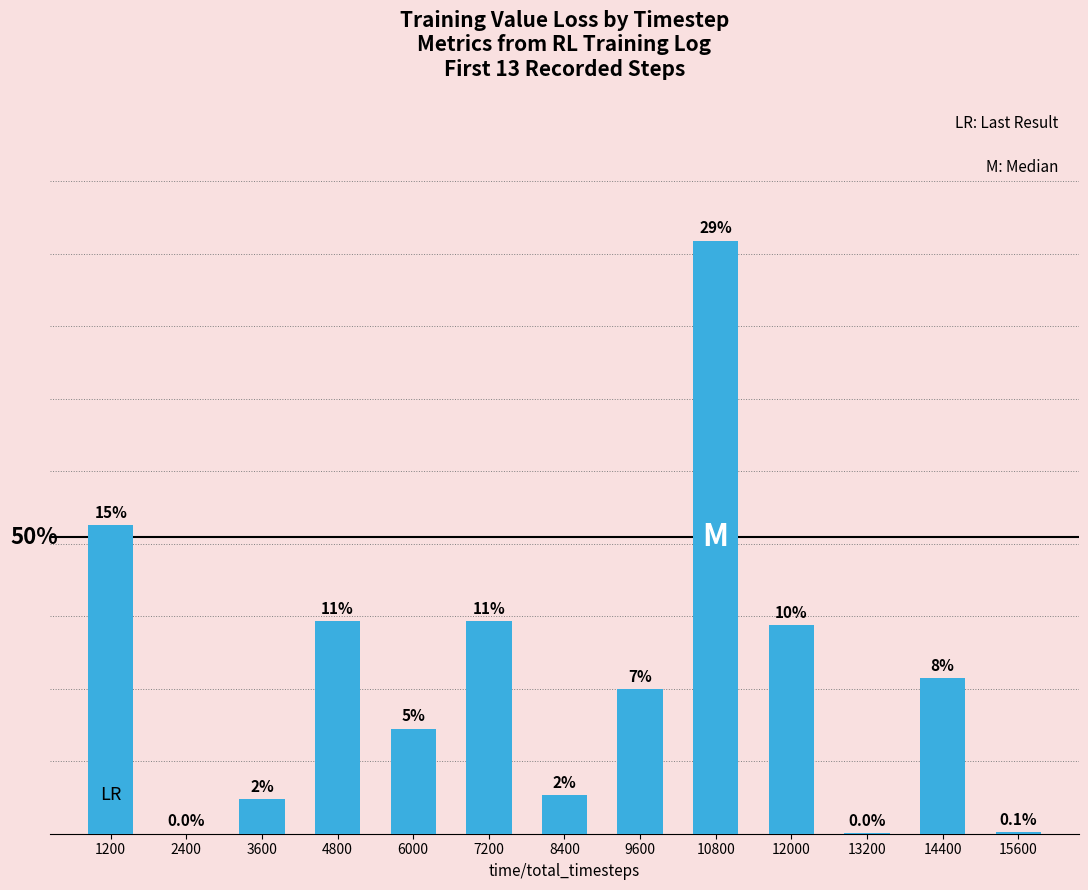

What is the difference between the second highest and minimum values?

0.1